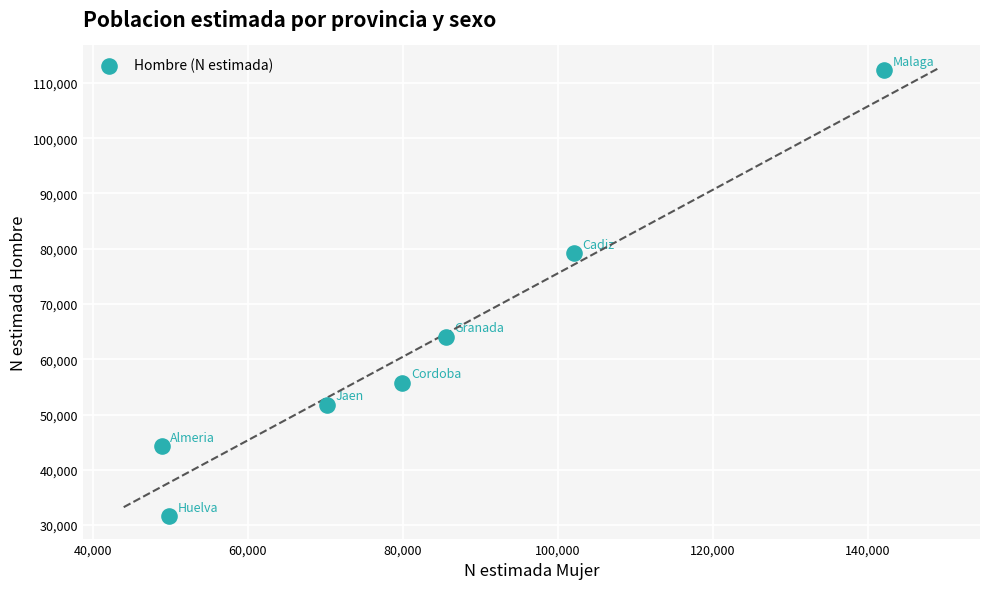

What is the average X value?

82672